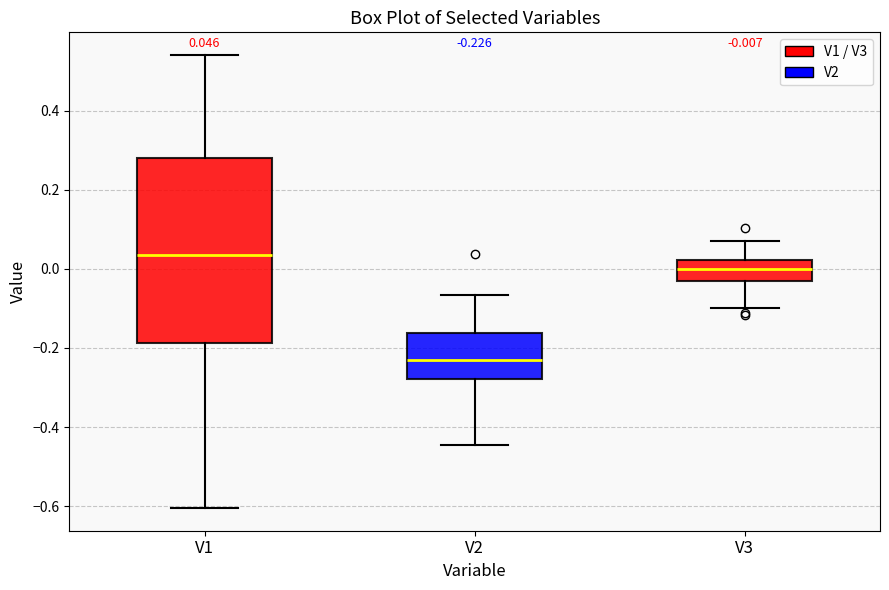

Which box is the tallest, from its lower edge to its upper edge?

V1